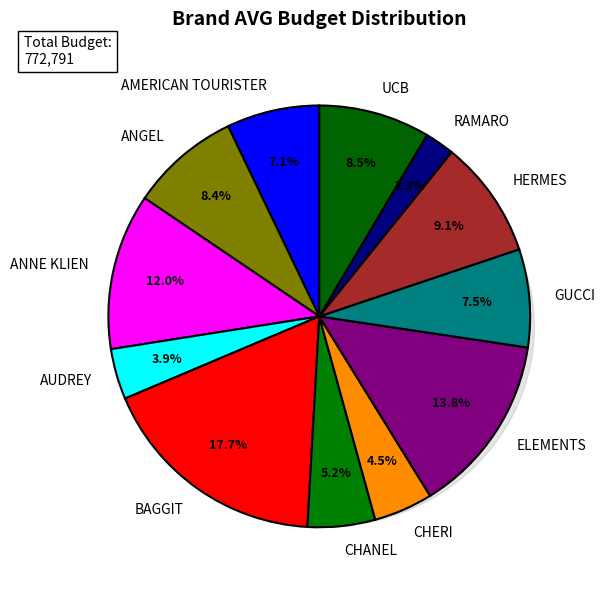

What is the ratio of the value at HERMES to the value at ELEMENTS?

0.7